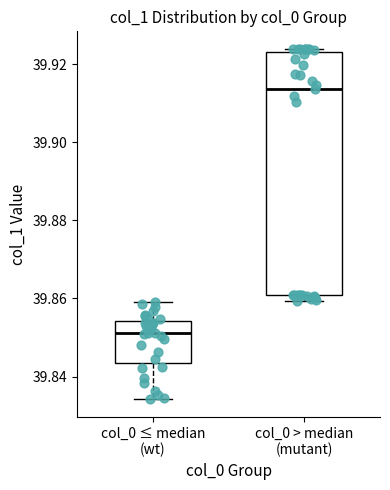

Reading left to right, transcribe this box plot: for each box, give where its median line is, the range the box spans, and where its two whiskers end, as read against the y-axis. The values are not printed on the chart, so give them approximately, as read against the axis.

col_0 ≤ median (wt): median 39.852, box 39.844 to 39.854, whiskers 39.834 to 39.860
col_0 > median (mutant): median 39.914, box 39.860 to 39.924, whiskers 39.860 (just below the box's lower edge) to 39.924 (just above the box's upper edge)